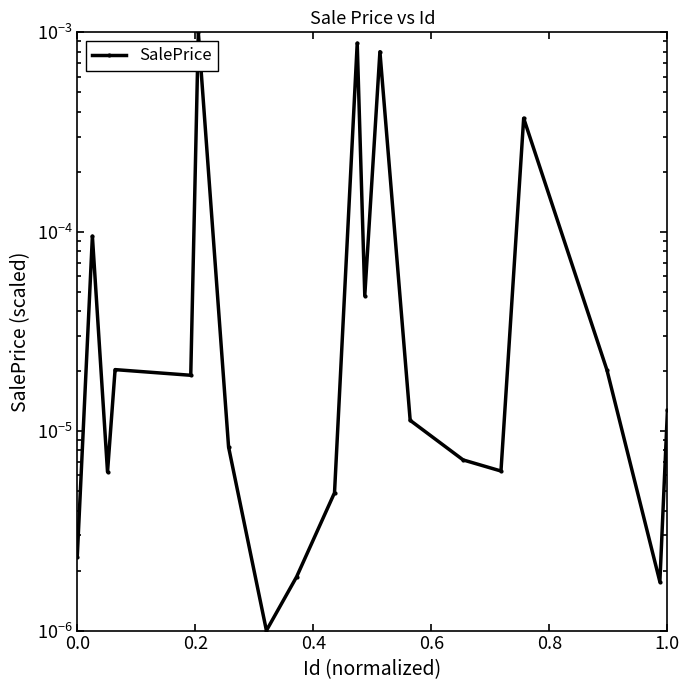

Is it true that the value at 10 is 0.0?

False